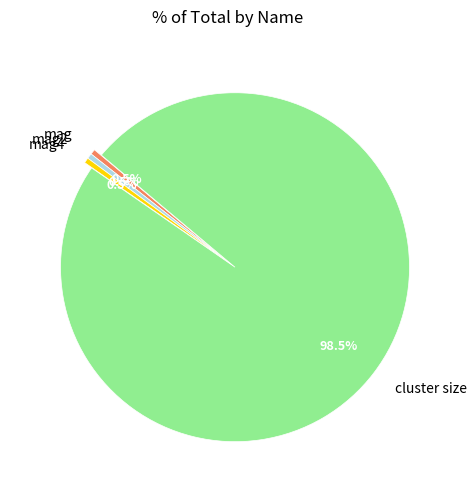

Is there a majority slice in this chart?

Yes